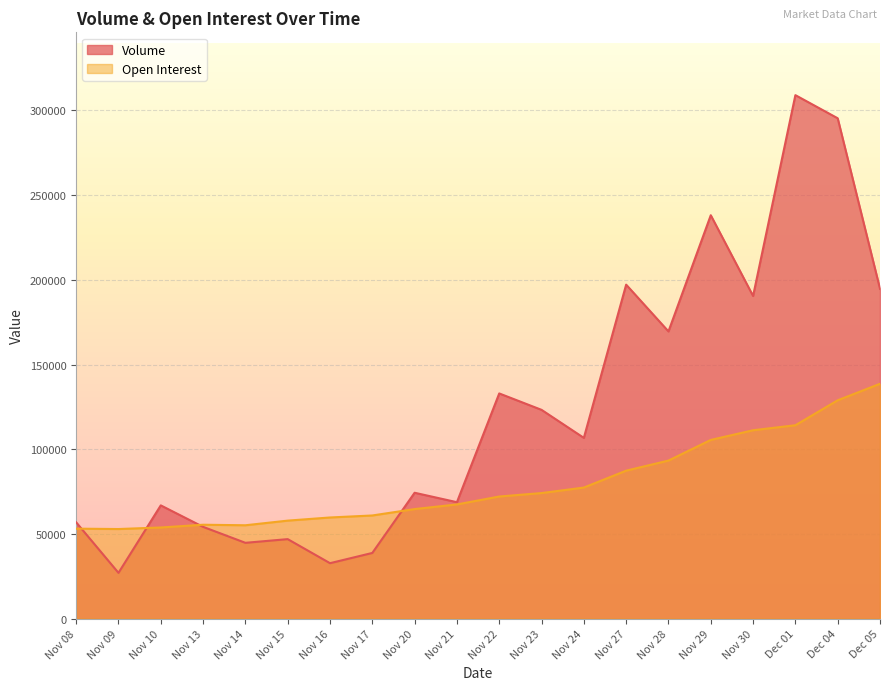

Read the Volume value at Nov 15.

46894